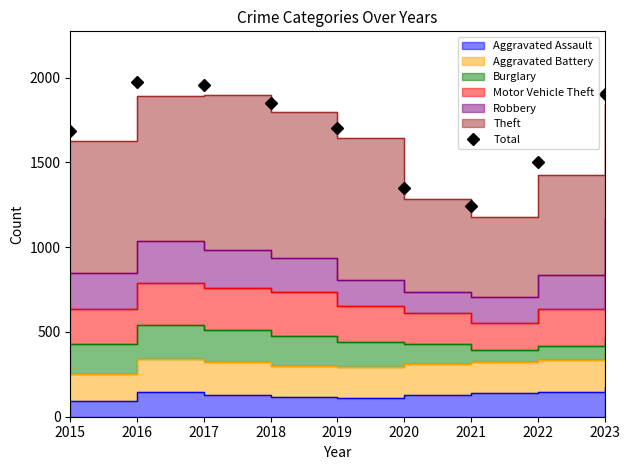

Is it true that the value at 2015 is 1683?

True